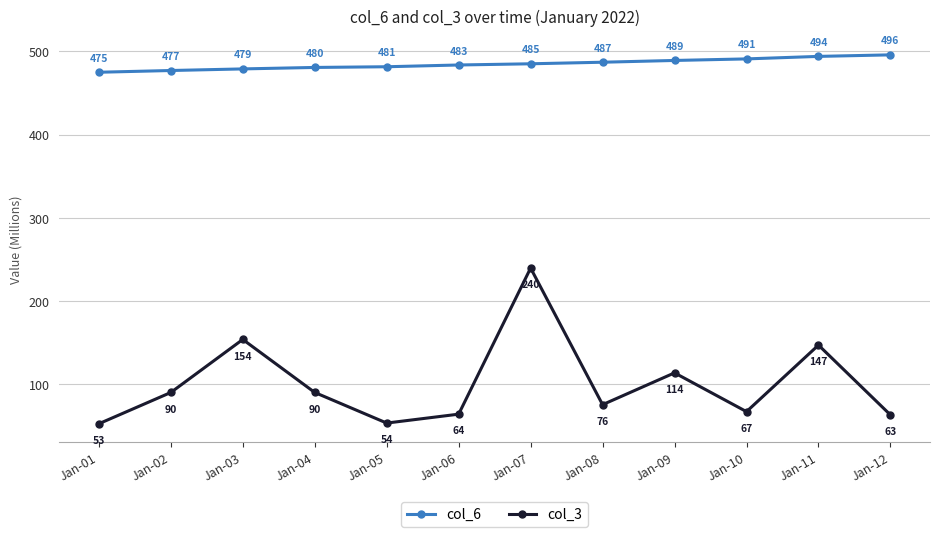

How many data points in col_6 are above 484?

6